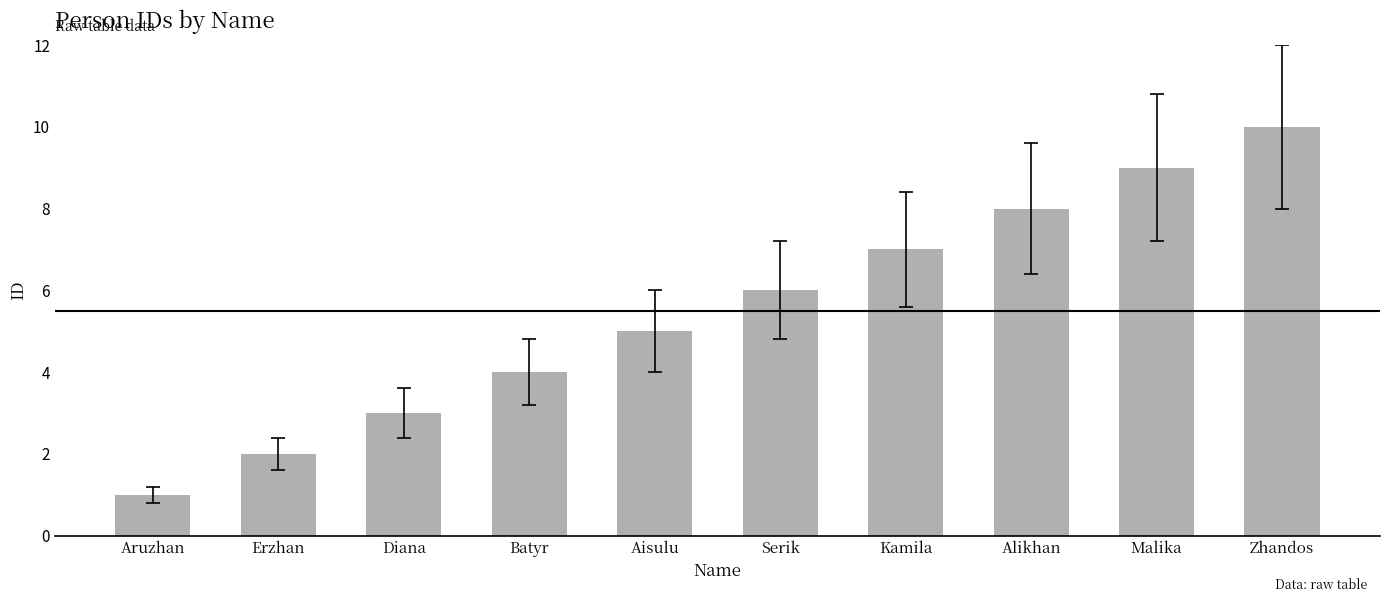

List the labels in order of value, largest first.

Zhandos, Malika, Alikhan, Kamila, Serik, Aisulu, Batyr, Diana, Erzhan, Aruzhan